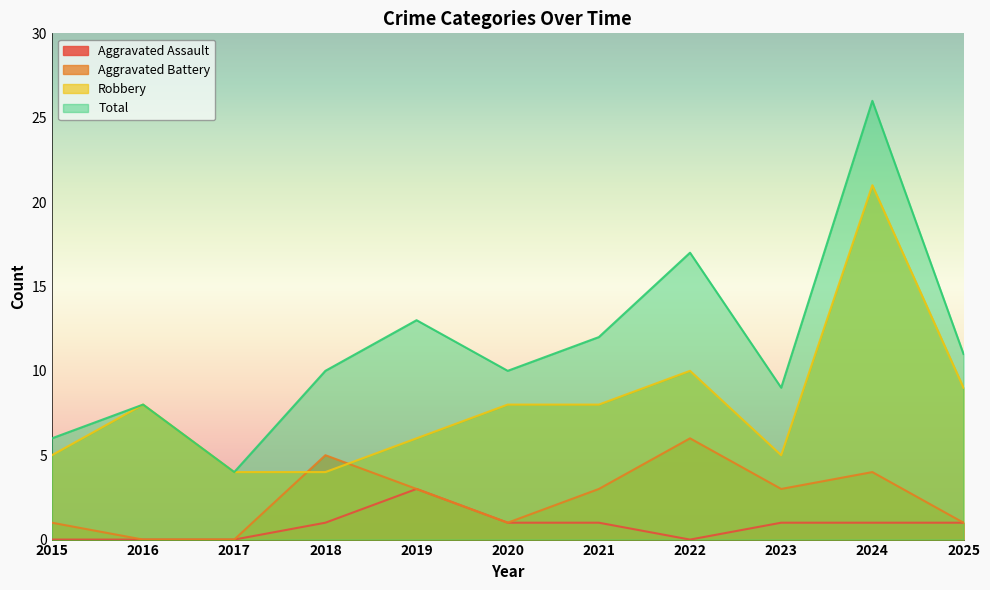

Rank the series by their average value, from lowest to highest.

Aggravated Assault, Aggravated Battery, Robbery, Total